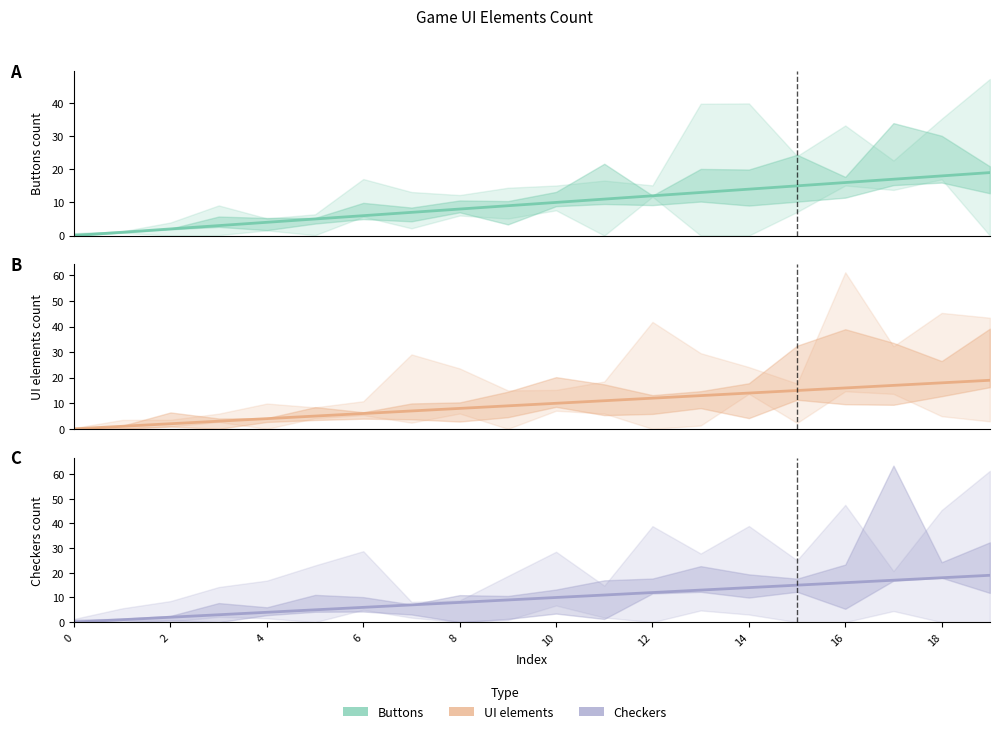

True or false: Buttons and Checkers cross at least once.

False